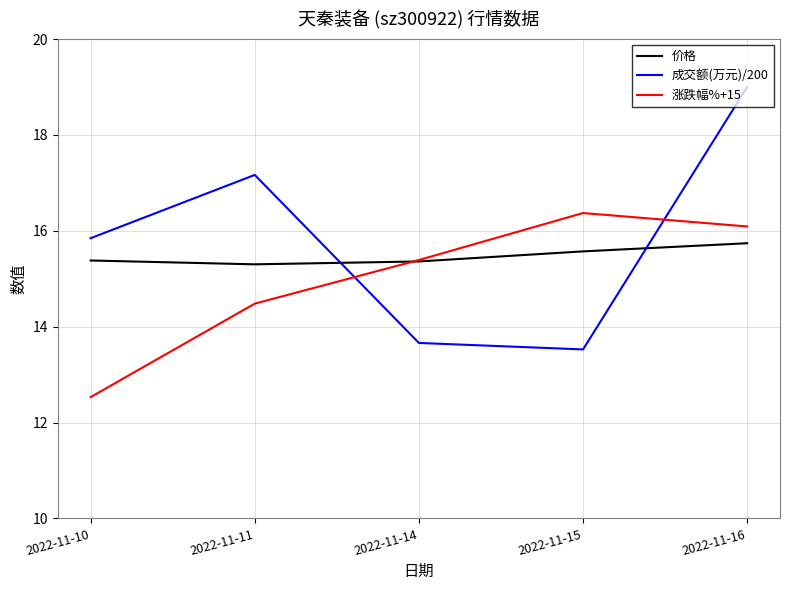

What is the difference between the 成交额(万元)/200 values at 2022-11-14 and 2022-11-15?

0.1